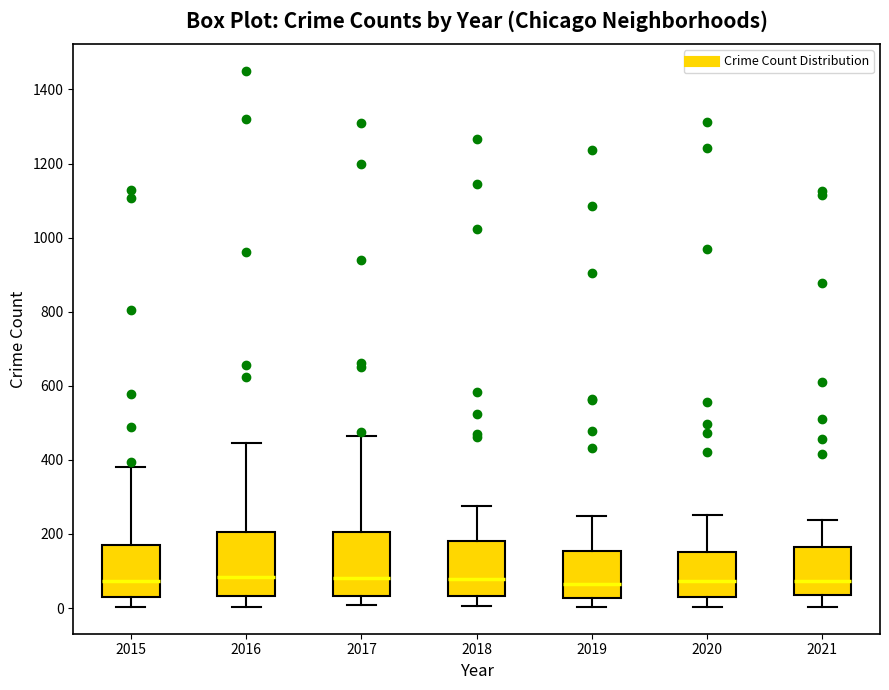

Reading left to right, transcribe this box plot: for each box, give where its median line is, the range the box spans, and where its two whiskers end, as read against the y-axis. The values are not printed on the chart, so give them approximately, as read against the axis.

2015: median 80, box 20 to 180, whiskers 0 to 380
2016: median 80, box 40 to 200, whiskers 0 to 440
2017: median 80, box 40 to 200, whiskers 0 to 460
2018: median 80, box 40 to 180, whiskers 0 to 280
2019: median 60, box 20 to 160, whiskers 0 to 240
2020: median 80, box 40 to 160, whiskers 0 to 260
2021: median 80, box 40 to 160, whiskers 0 to 240